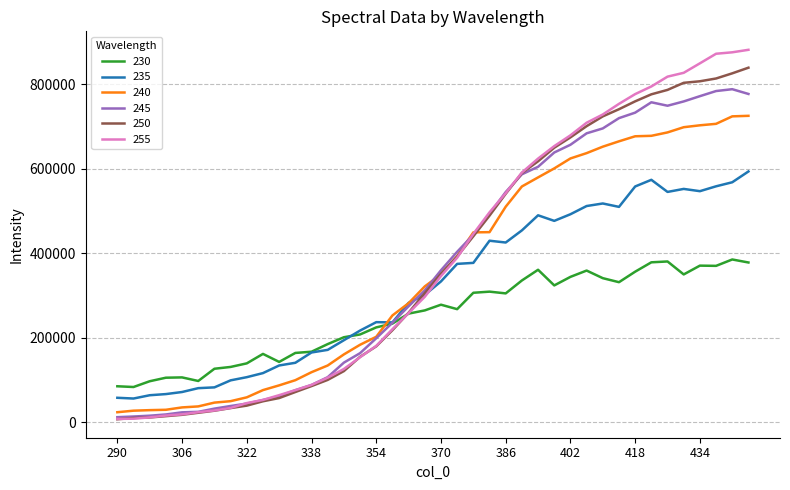

Which series has the widest spread of values?

255